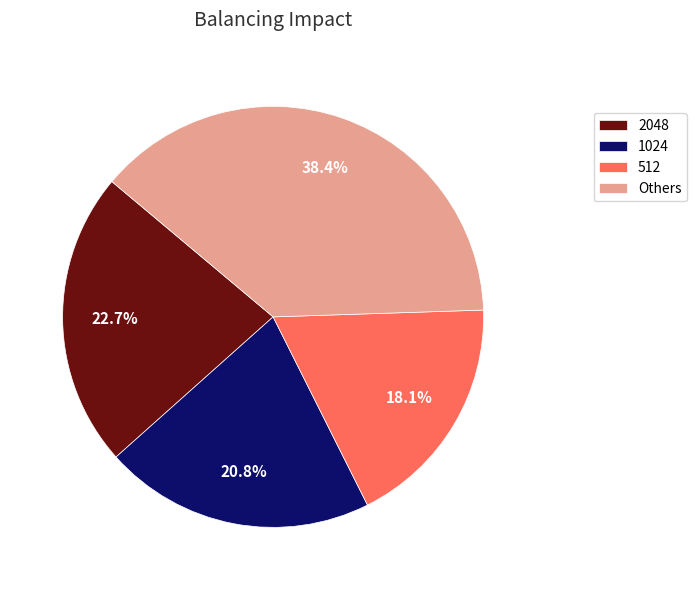

Between 1024 and 2048, which is larger?

2048